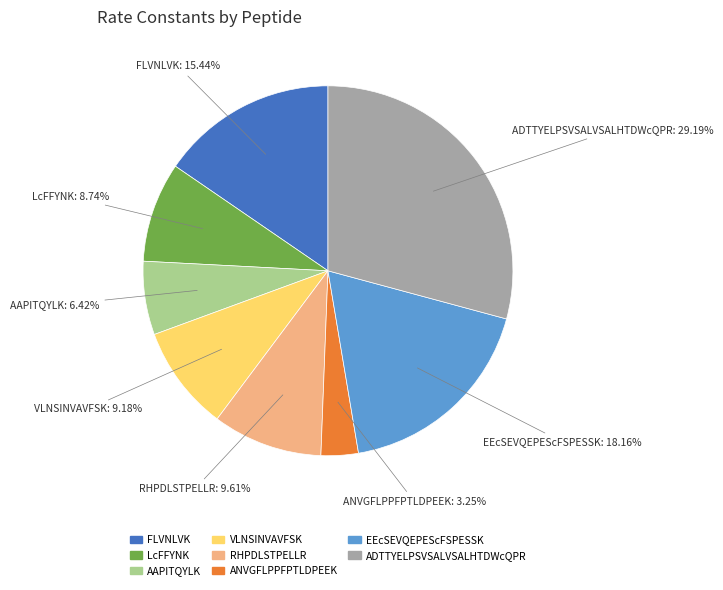

True or false: FLVNLVK accounts for 2% of the total.

False